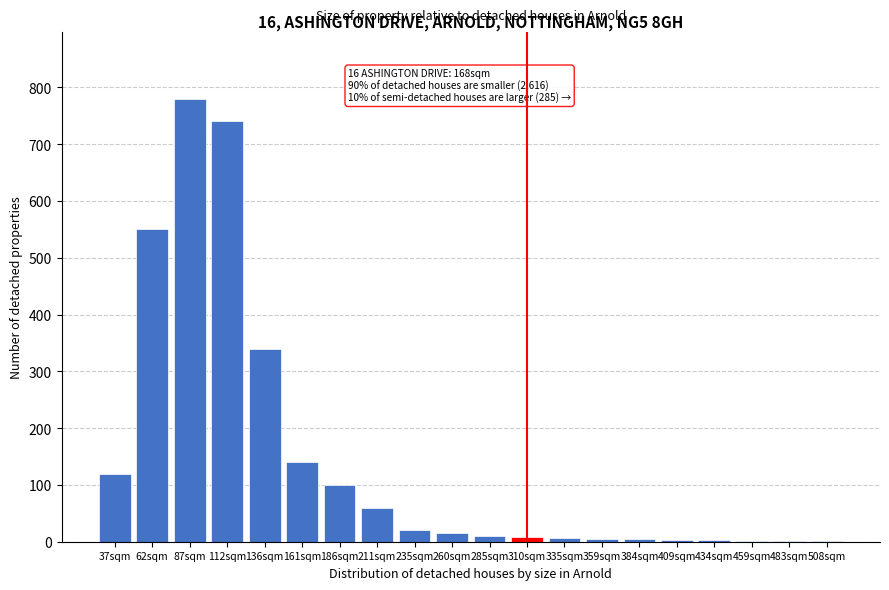

Where is the data nearest to the value 391?

136sqm